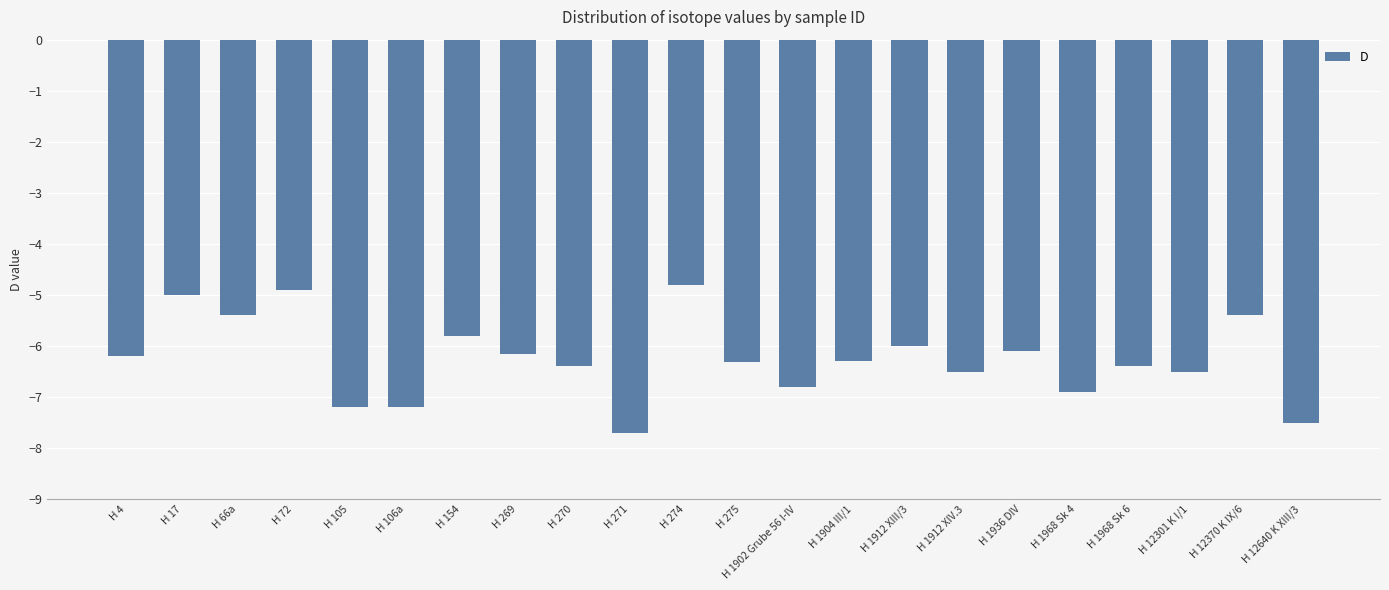

What is the sum of the values at H 271 and H 66a?

-13.1